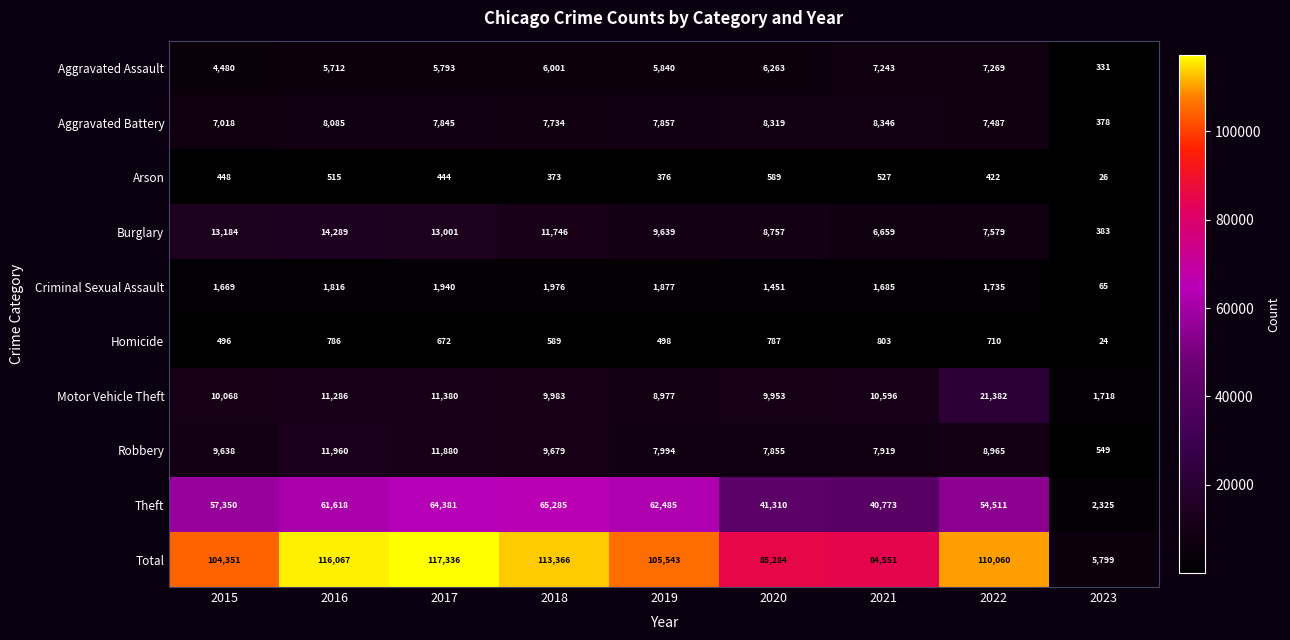

What is the sum of the Homicide values at 2018 and 2023?

613